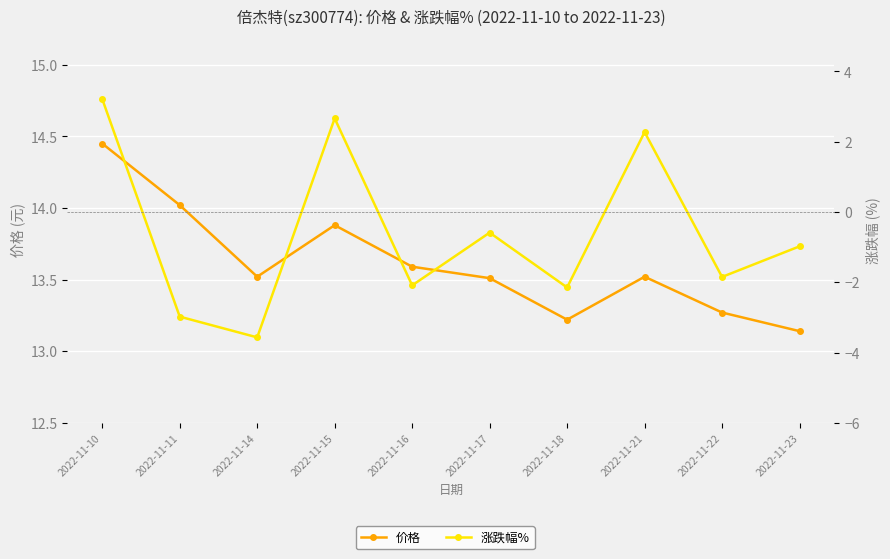

What is the value of the 价格 point at the 6th from the left?

13.5